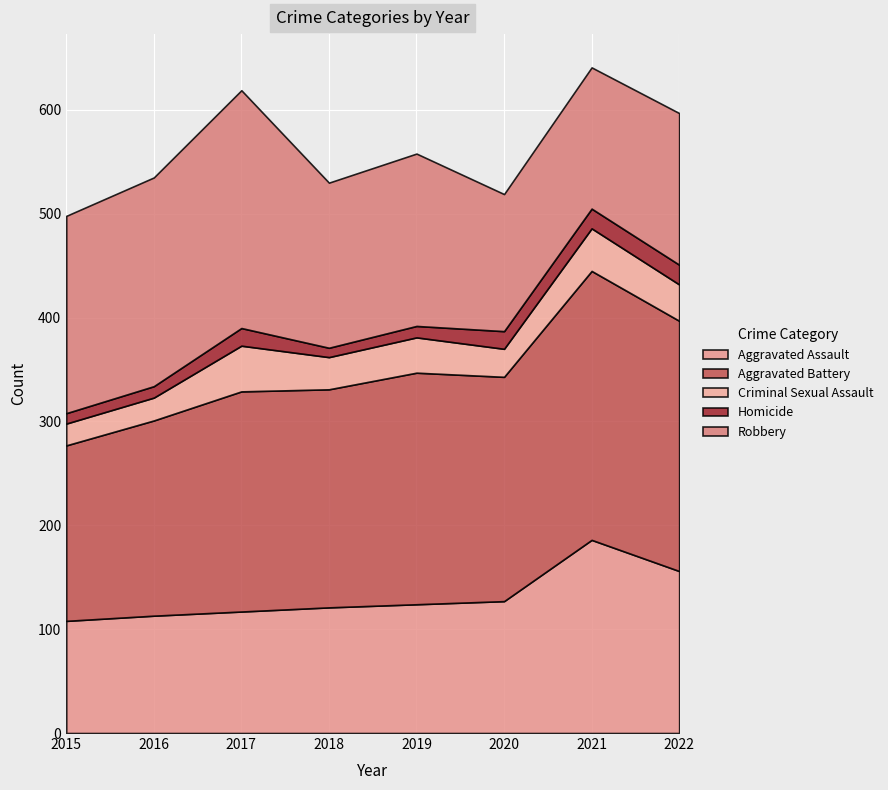

True or false: Robbery has a value of 212 at 2021.

False